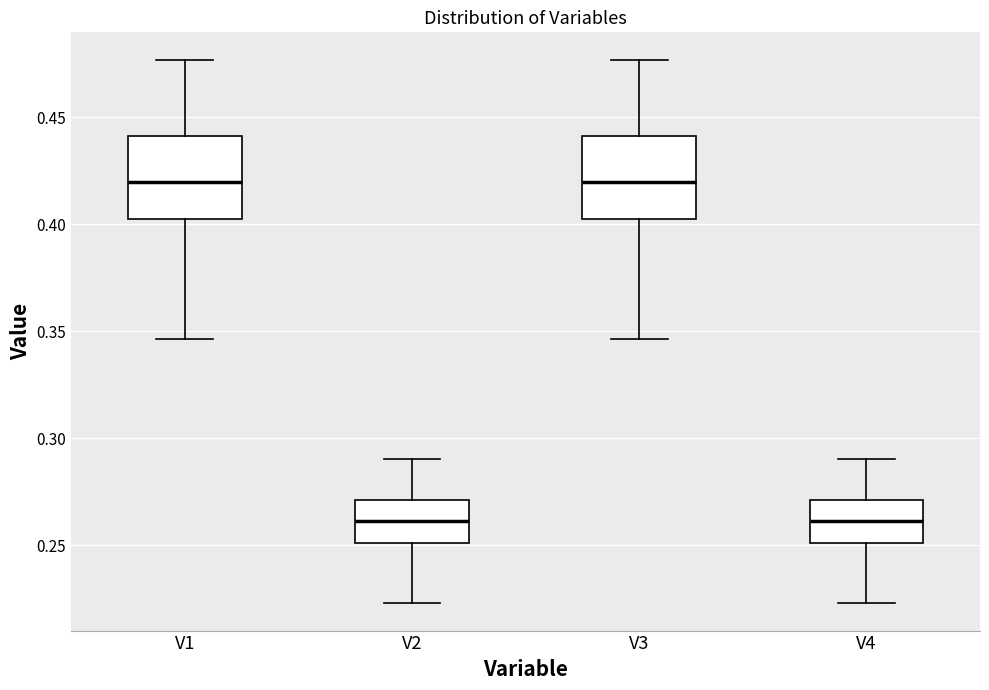

Where is the lower edge of the box for V1 on the y-axis? The values are not printed on the chart, so give them approximately, as read against the axis.

0.400